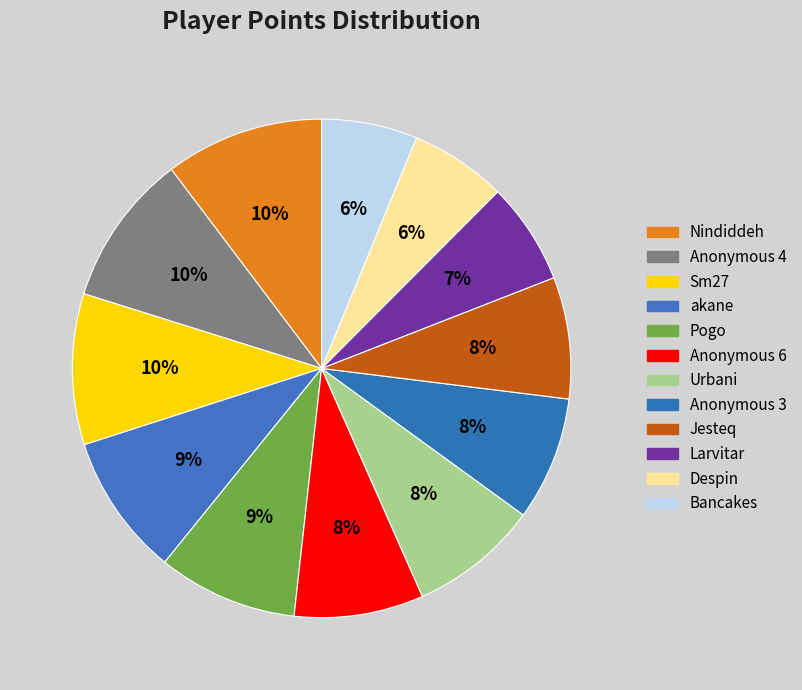

True or false: Urbani accounts for 23% of the total.

False